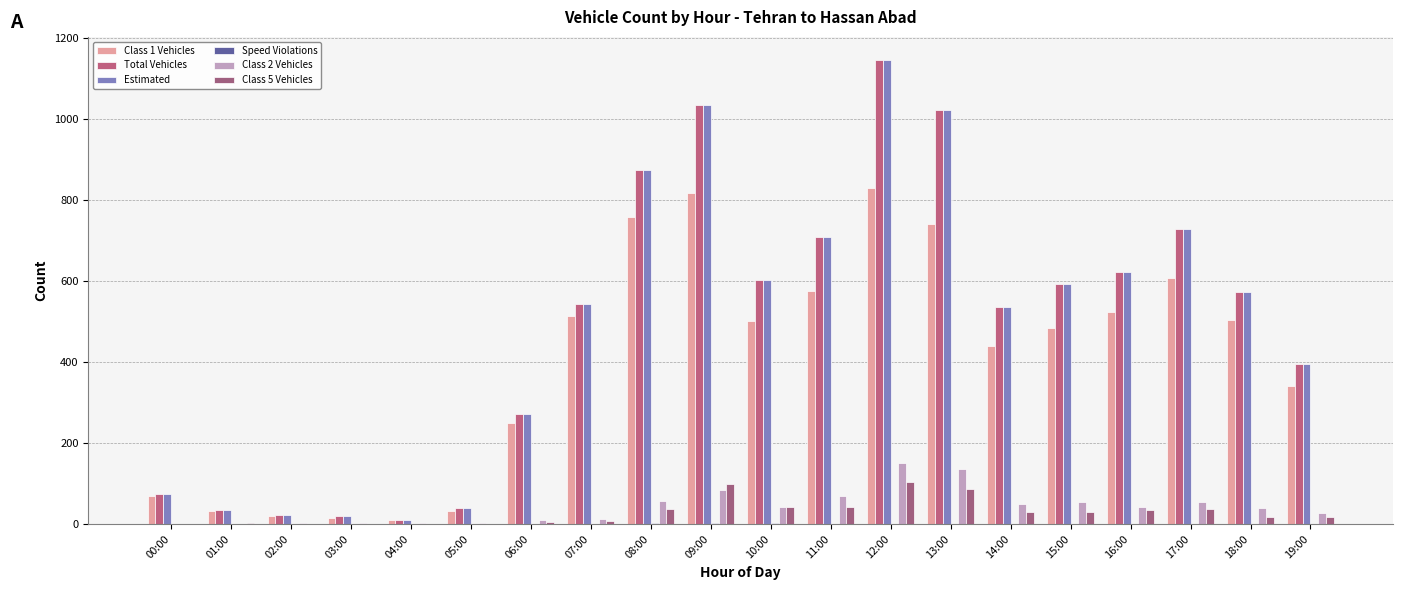

Which series has the largest total across all categories?

Total Vehicles